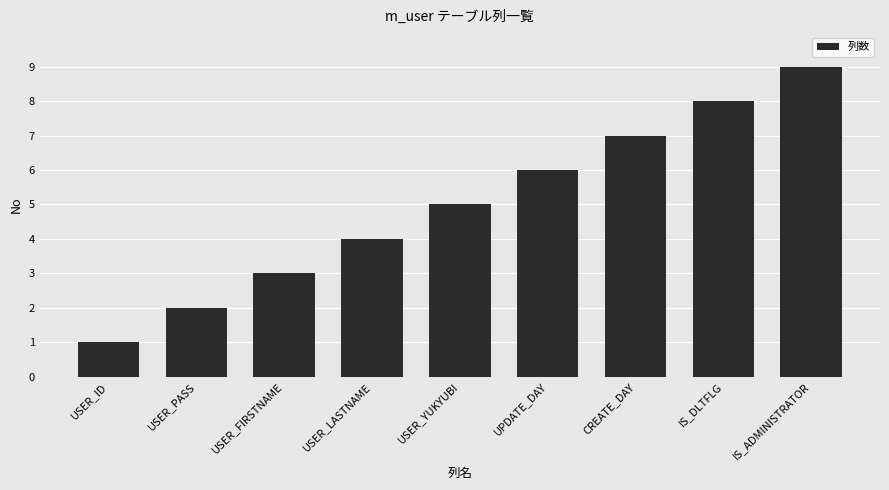

Read the value at USER_LASTNAME.

4